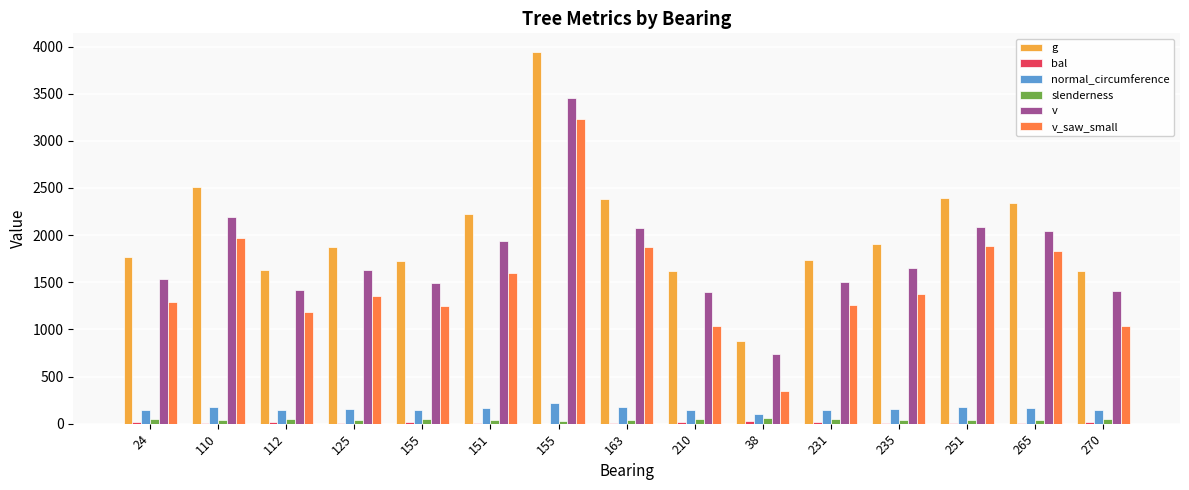

What is the difference between the maximum and minimum values in the g series?

3066.7